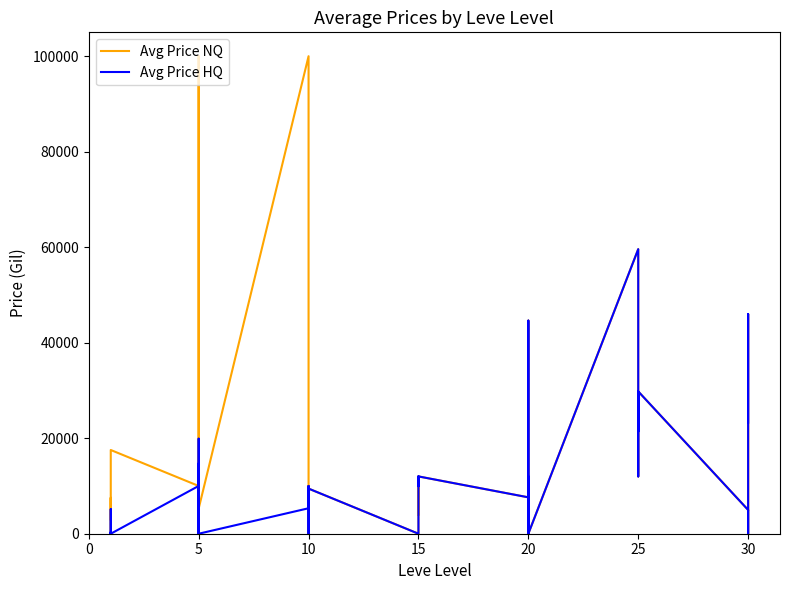

How many lines are shown in the chart?

2